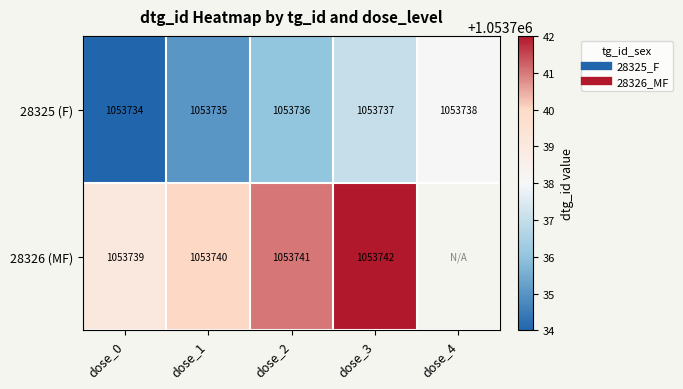

What is the lowest value of the 28326 (MF) series?

1053739.0